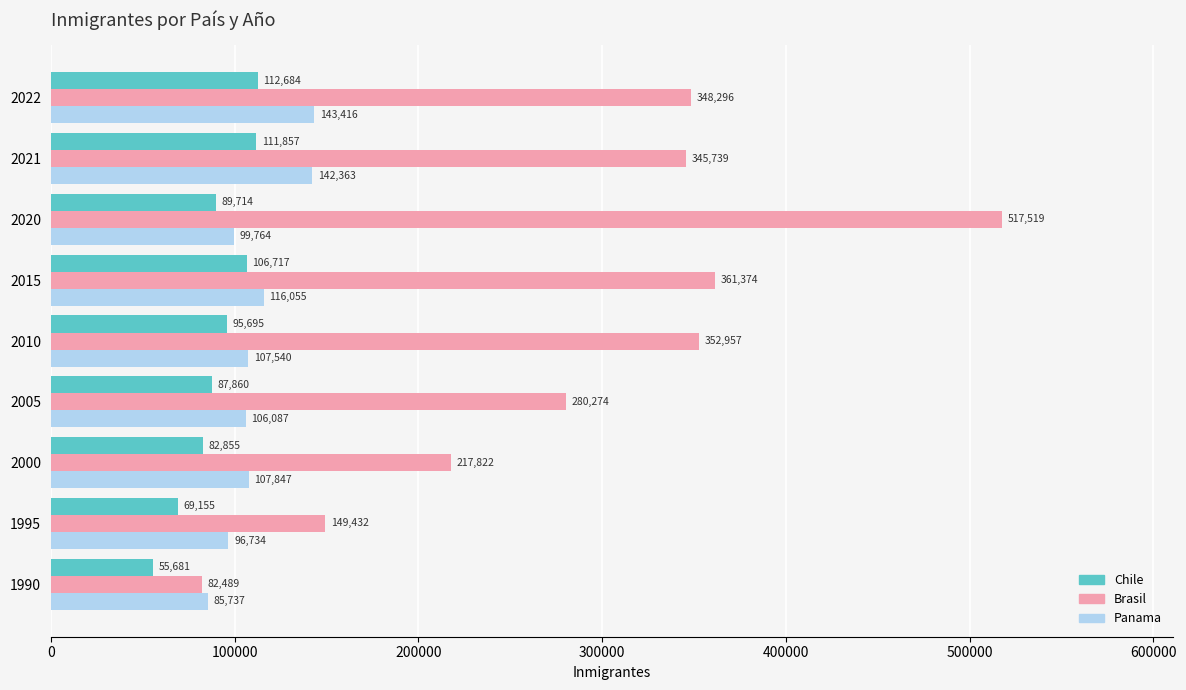

What is the minimum value shown in the chart?

55681.0